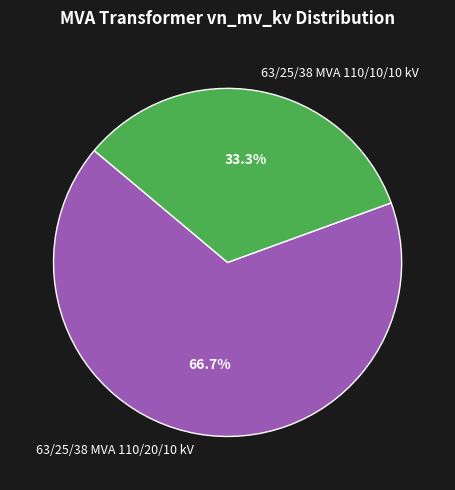

Count the number of slices in the pie.

2